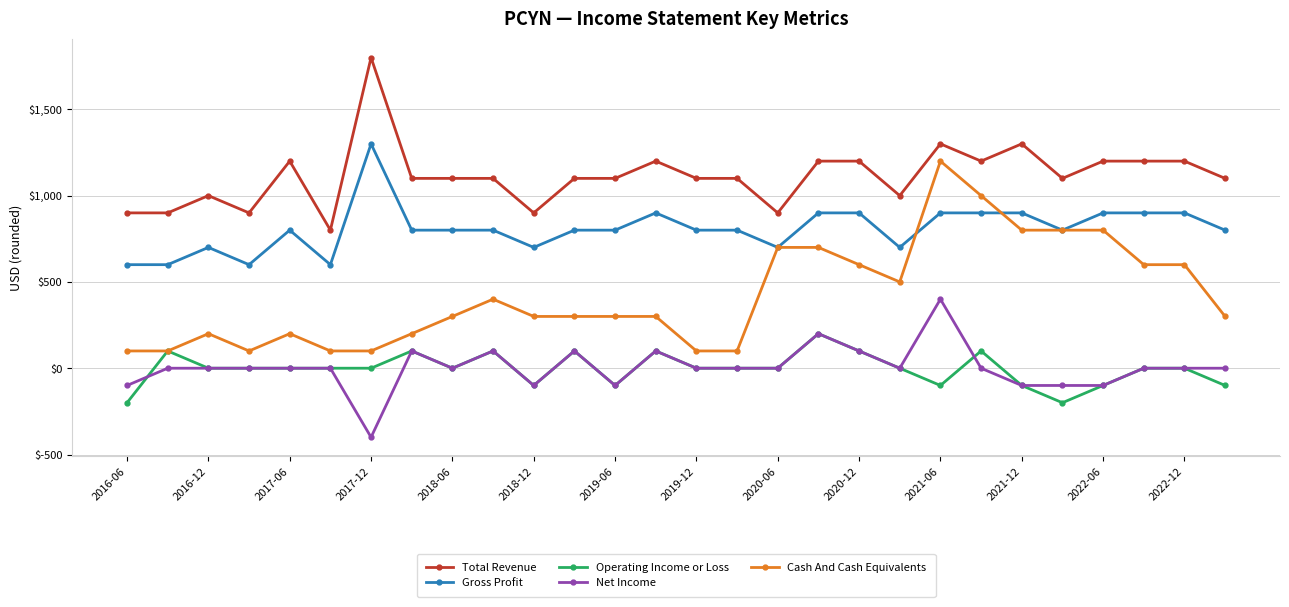

What is the value of the Cash And Cash Equivalents point at the 28th from the left?

300